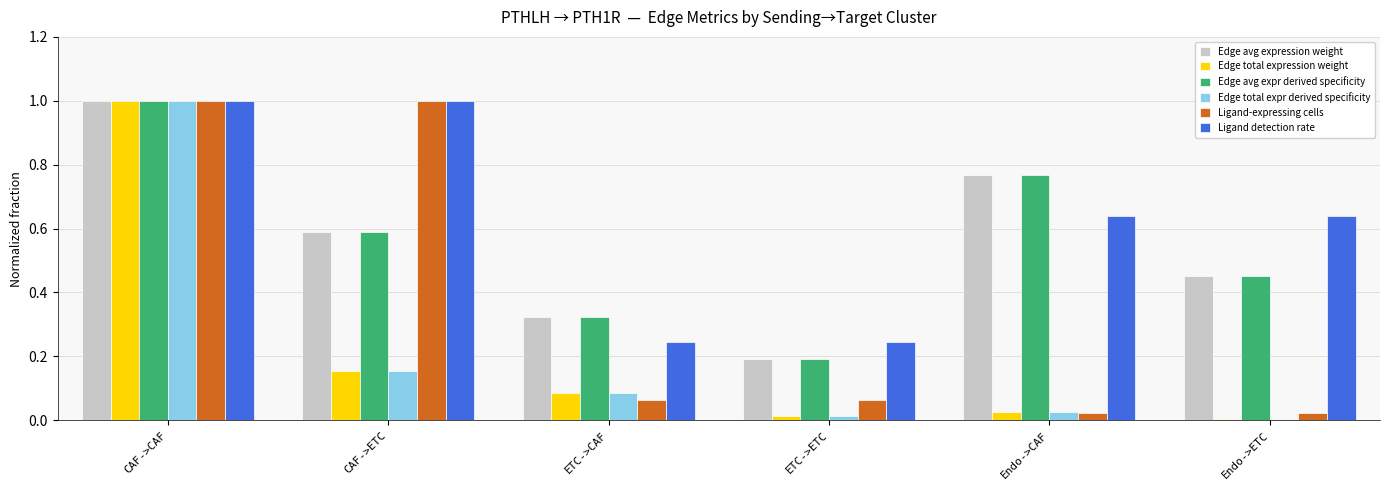

What is the sum of the Ligand detection rate values at ETC->CAF and CAF->CAF?

1.2